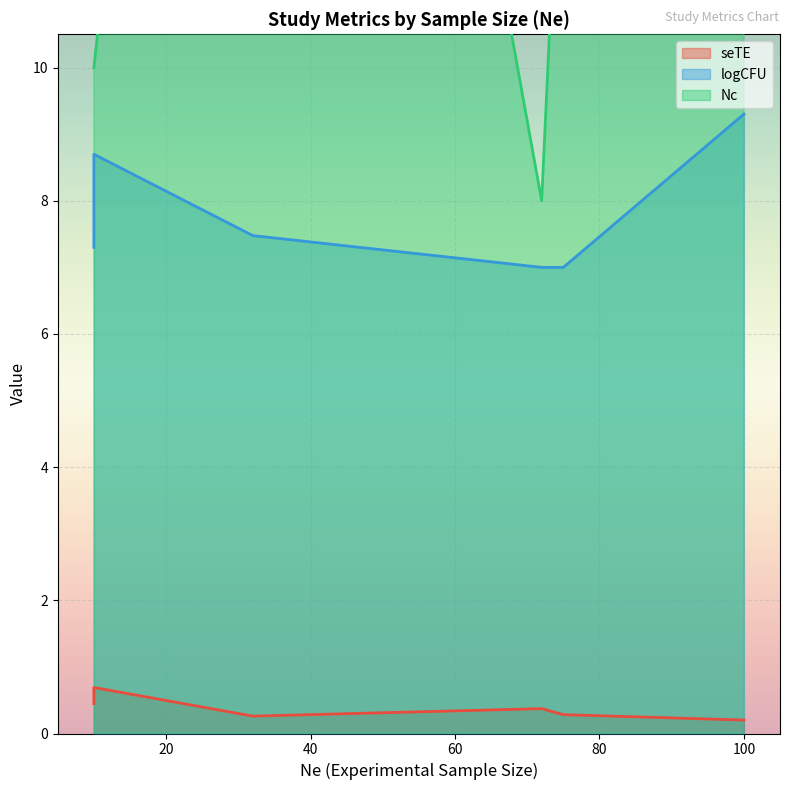

True or false: Nc and logCFU intersect in this chart.

False